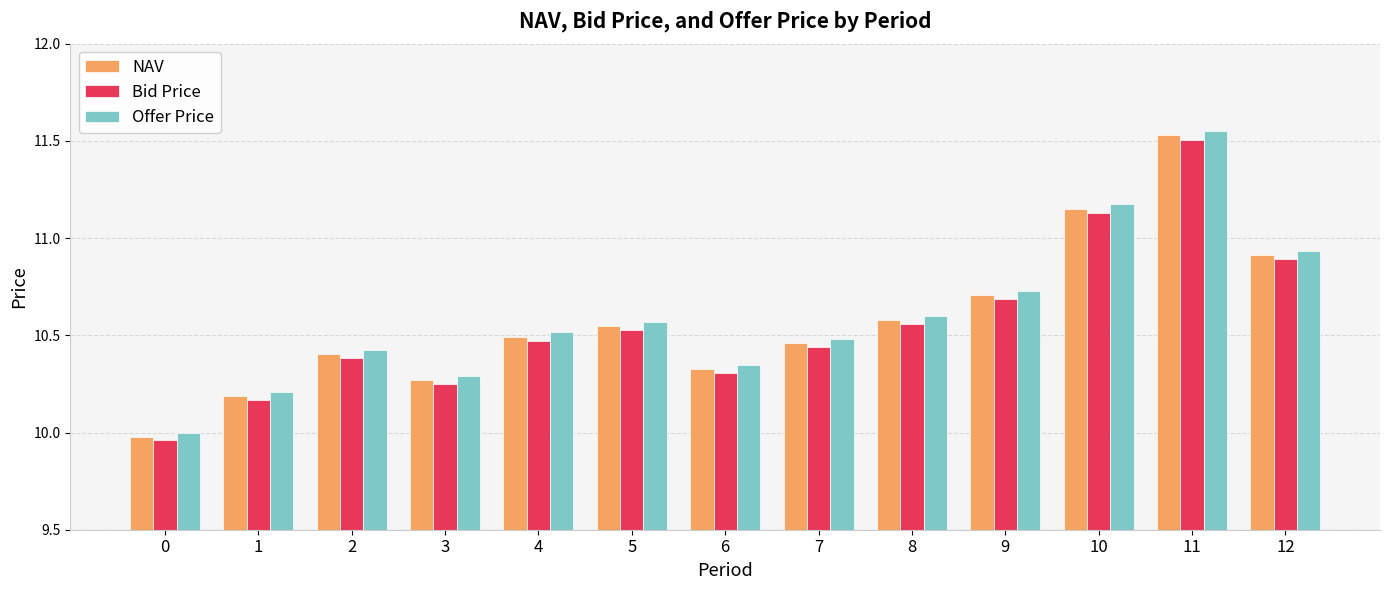

List the series in order of their peak value, lowest first.

Bid Price, NAV, Offer Price